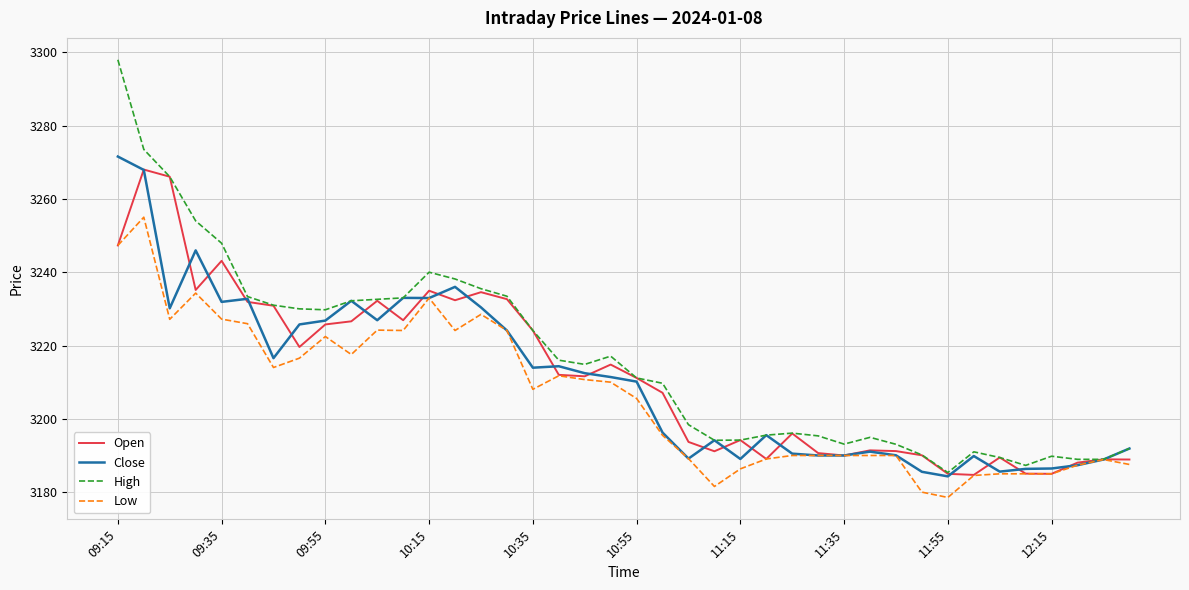

Rank the series by their maximum value, from highest to lowest.

High, Close, Open, Low